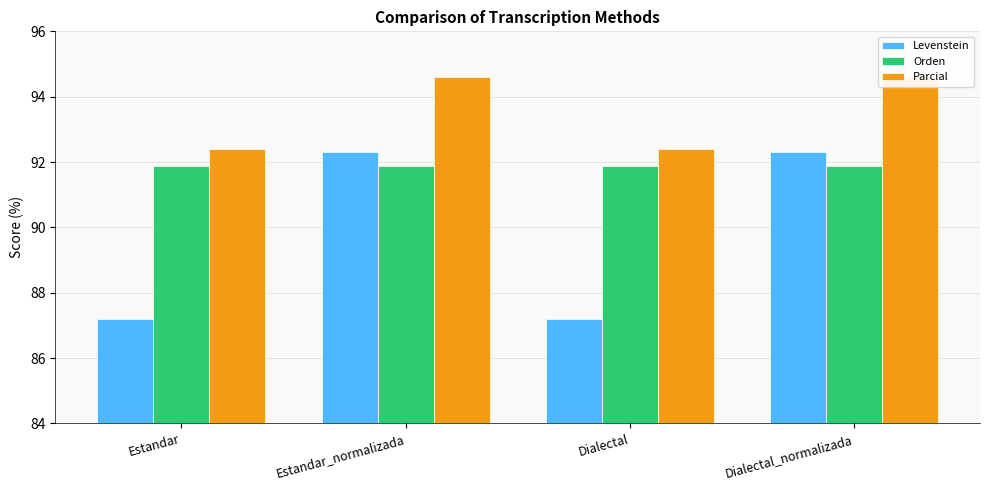

How many data points in Levenstein are less than 92?

2